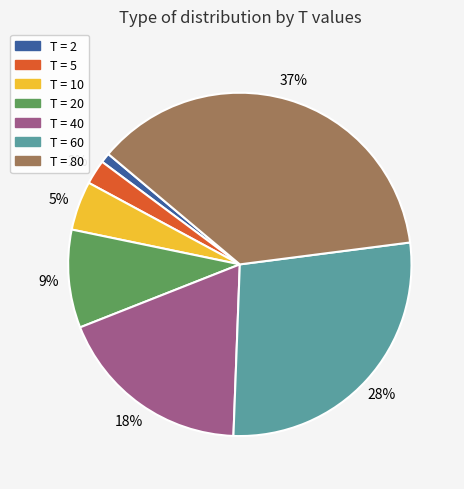

Is there a majority slice in this chart?

No